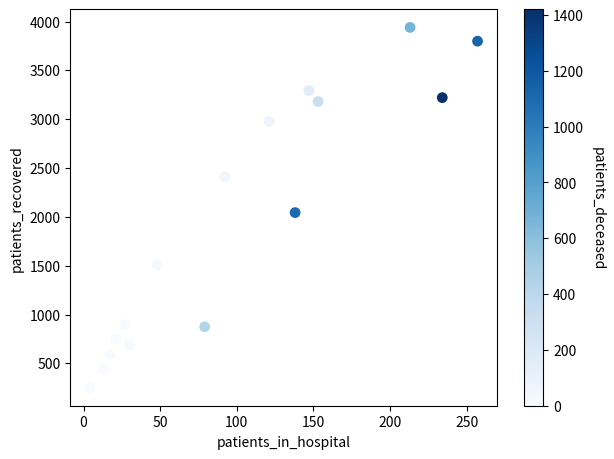

What is the range of Y values (max minus min)?

3689